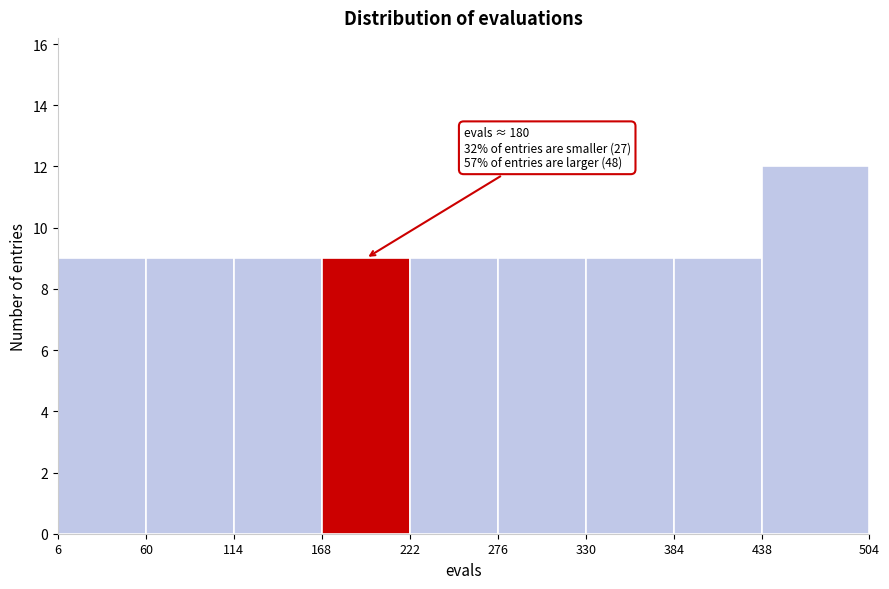

Which range on the x-axis has the tallest bar?

438 to 504